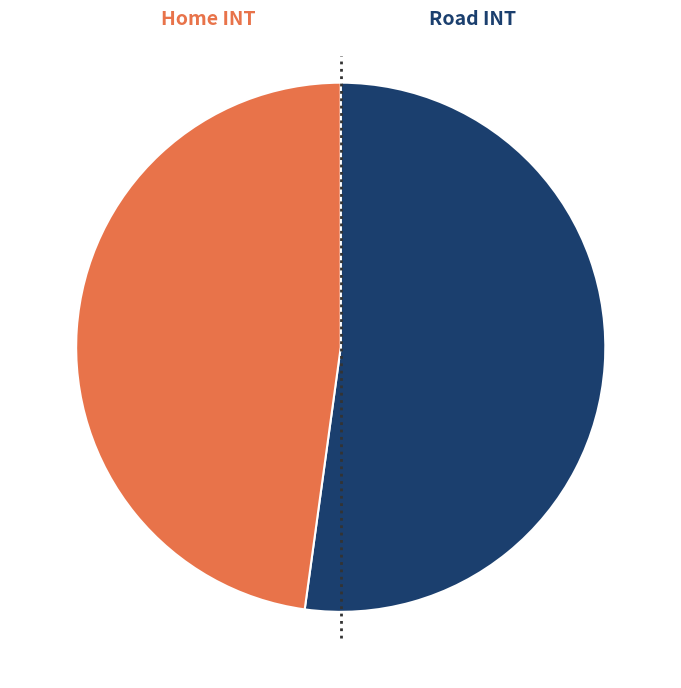

Which category accounts for the majority?

Home